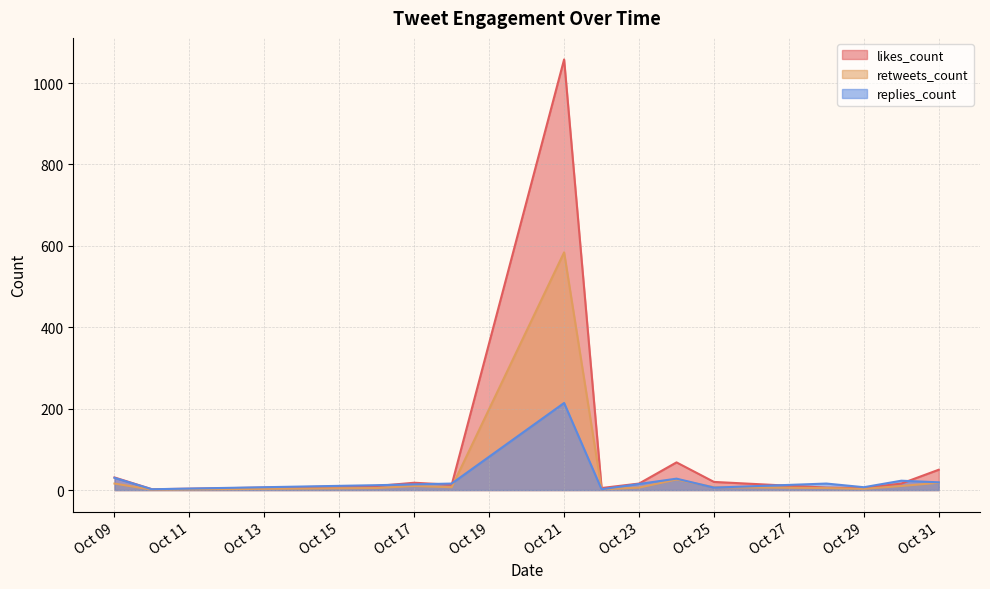

At which label does retweets_count reach its minimum?

2019-10-23